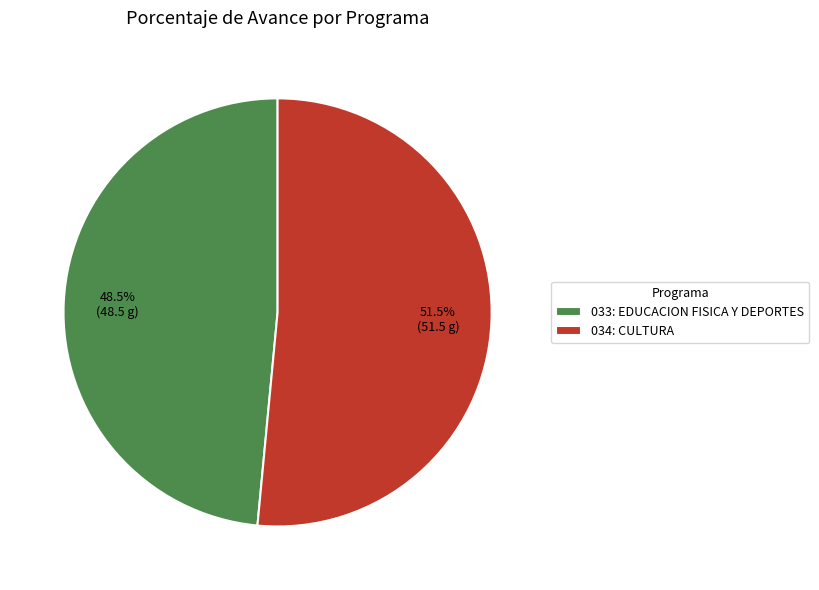

What portion of the pie excludes 034: CULTURA?

48.5%